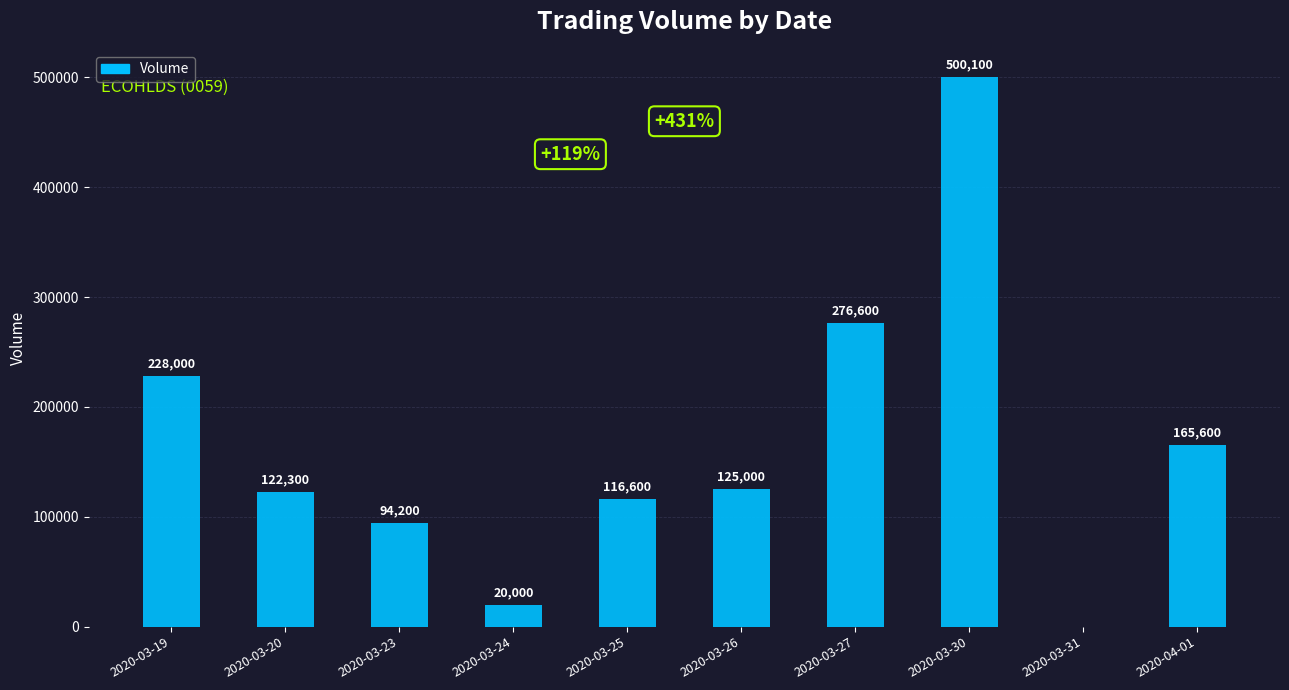

Reading left to right, transcribe all the data shown in this chart.

228000	122300	94200	20000	116600	125000	276600	500100	0	165600